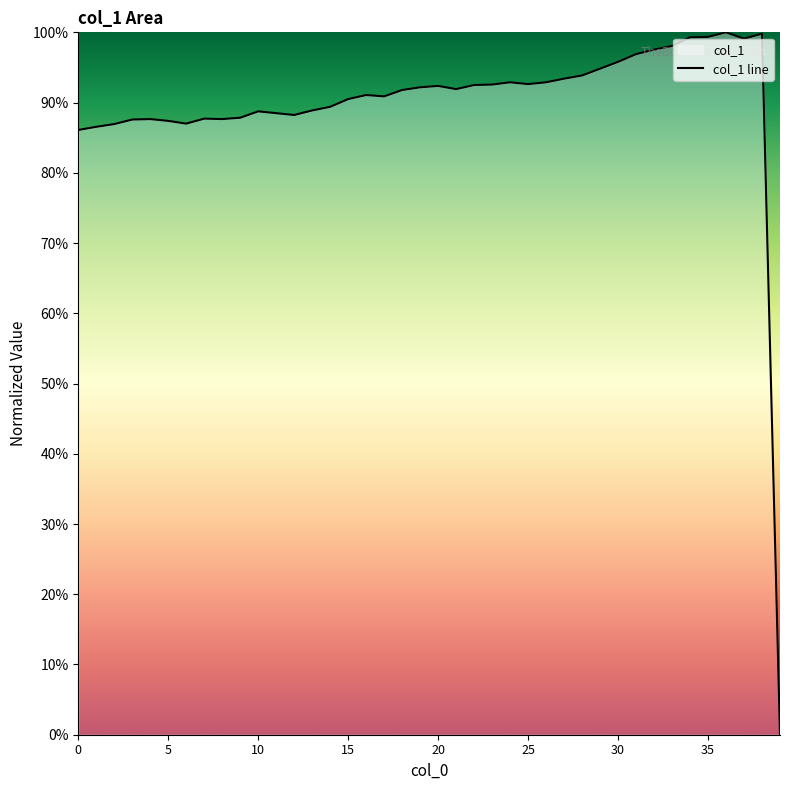

At which category does the chart reach its minimum across all series?

39